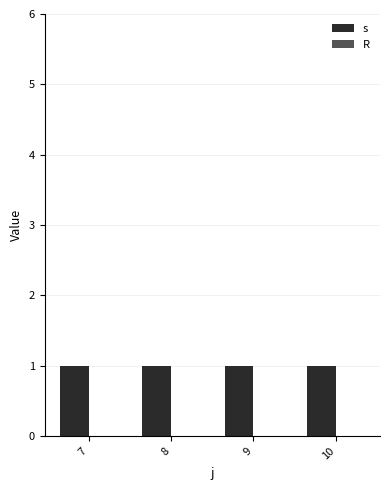

Which series has the widest spread of values?

s